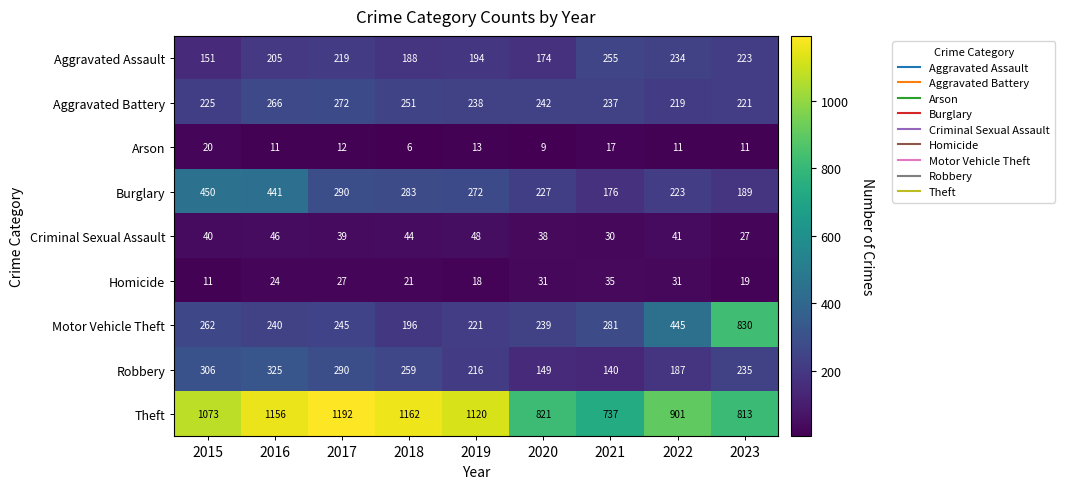

Count the number of data series in this chart.

9